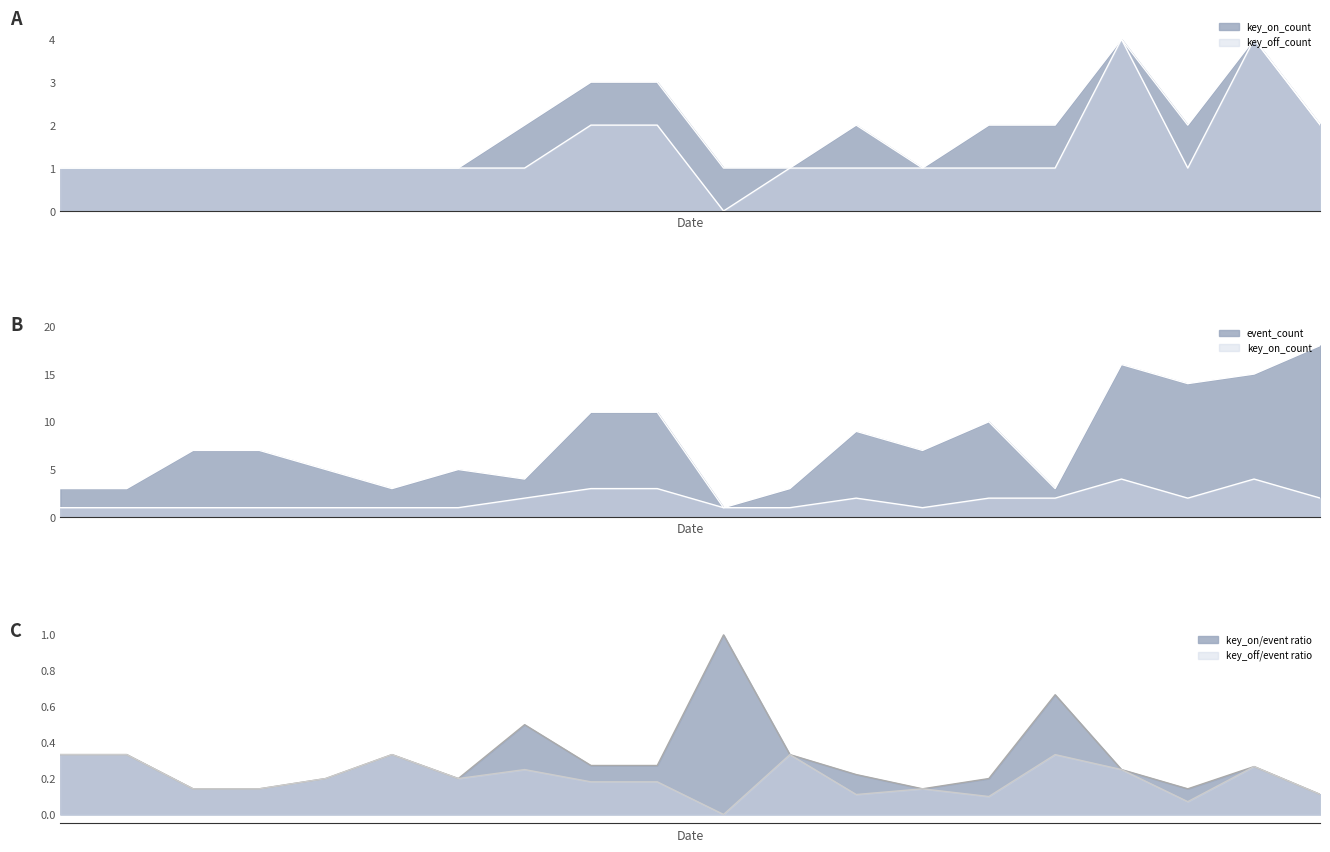

What is the value of the key_on_count point at the 1st from the left?

1